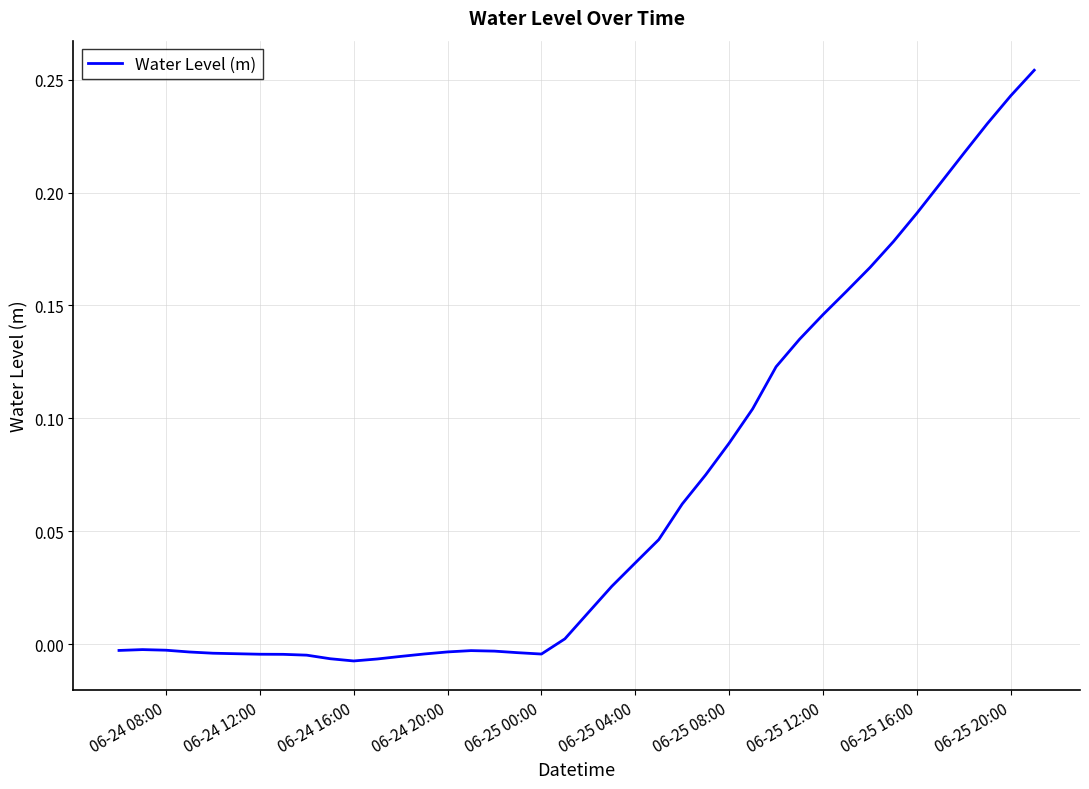

How many lines are shown in the chart?

1